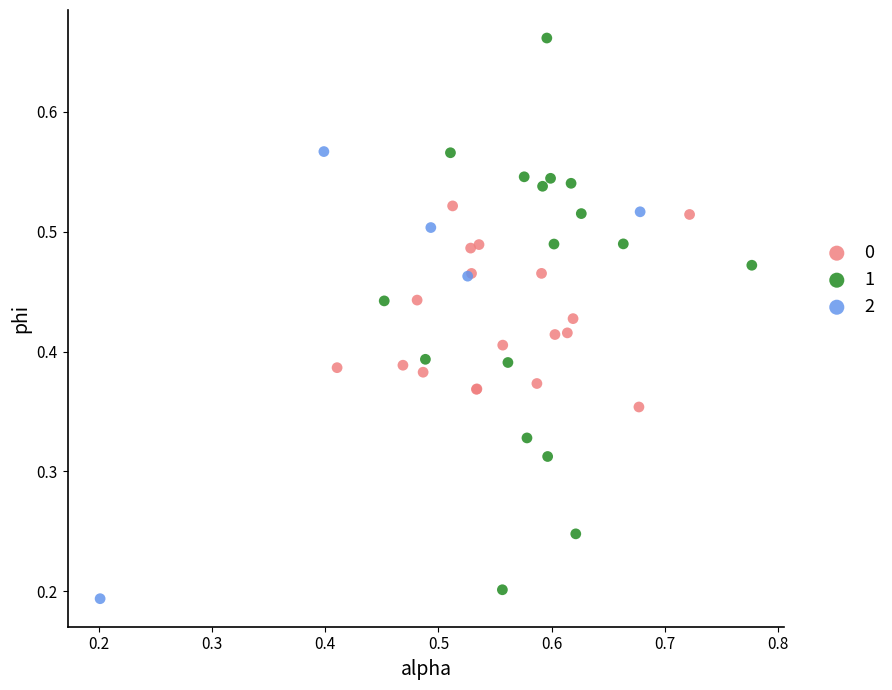

What are all the series names shown in the legend?

0, 1, 2